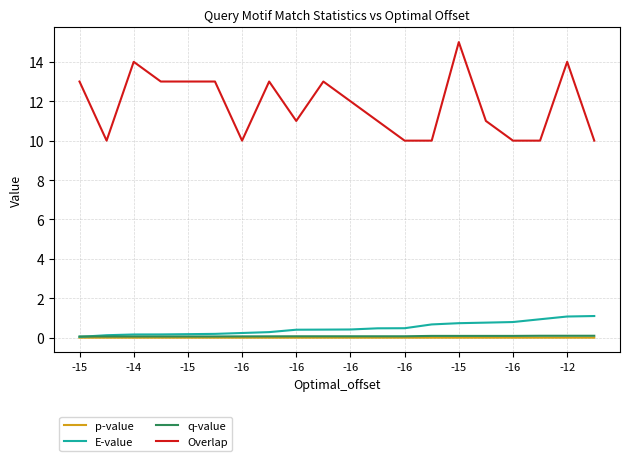

What are all the series names shown in the legend?

p-value, E-value, q-value, Overlap